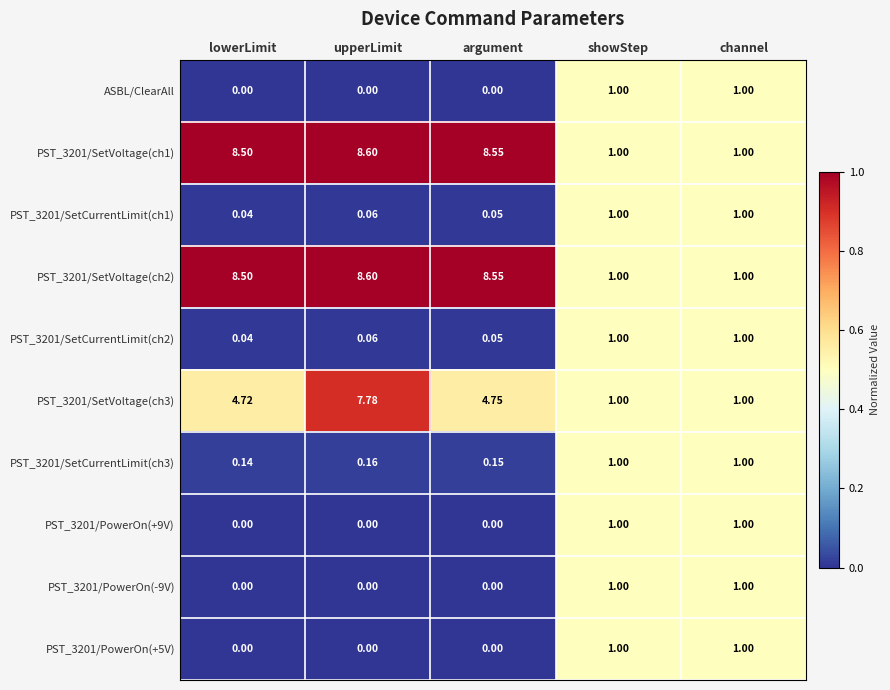

At which category does the chart reach its peak across all series?

upperLimit